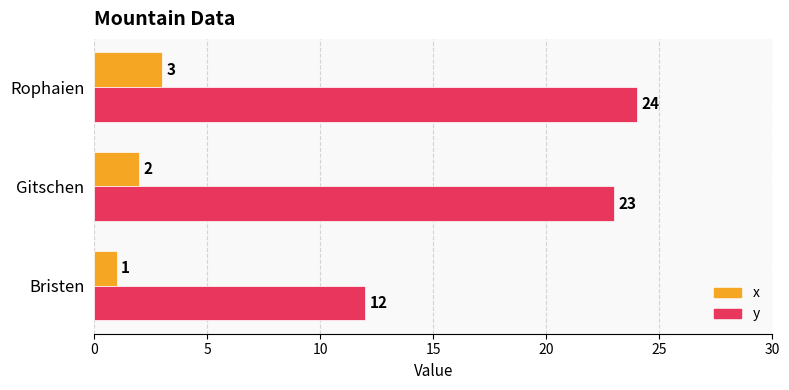

The value of x at Rophaien is 1. True or false?

False